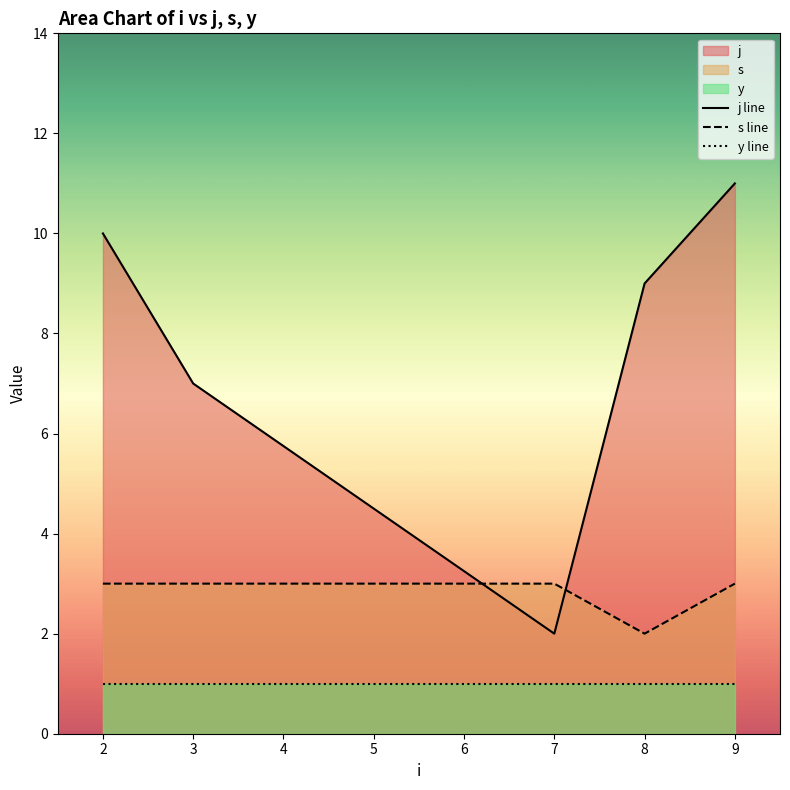

What is the difference between the highest and lowest values at 8?

8